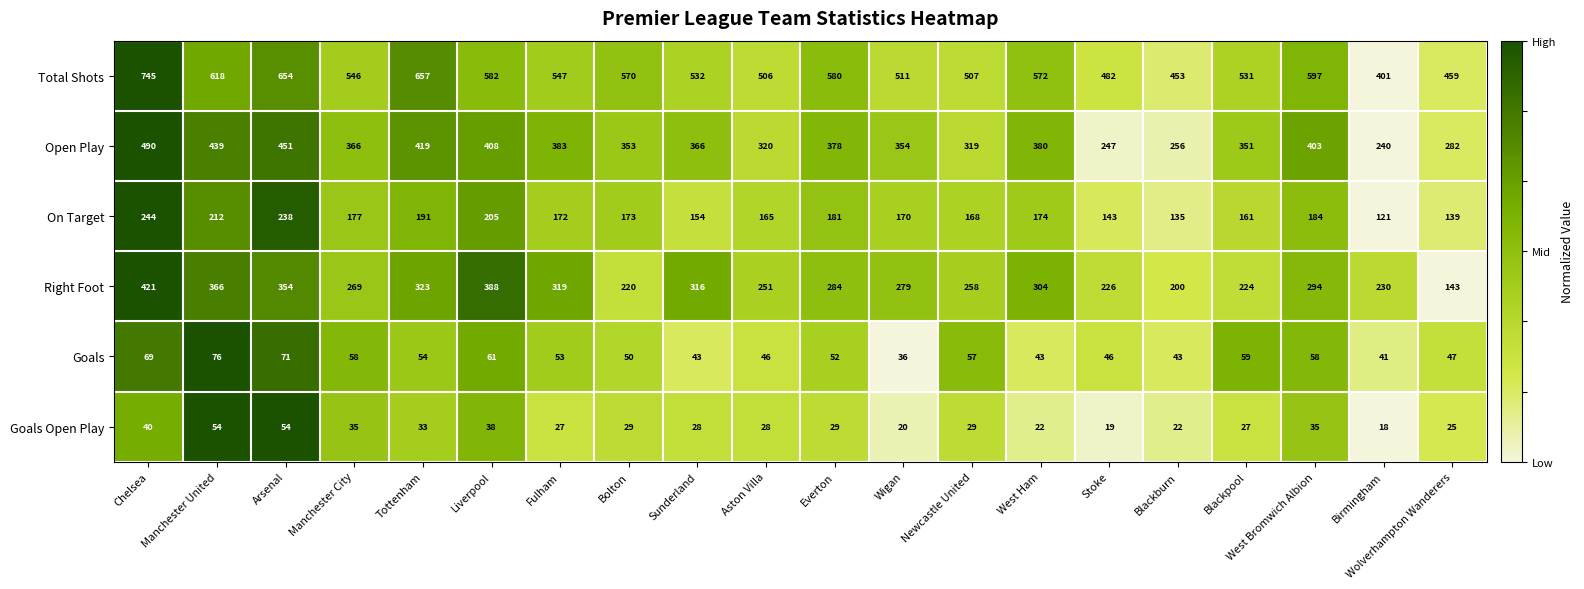

Which label corresponds to the largest value in the chart?

Chelsea